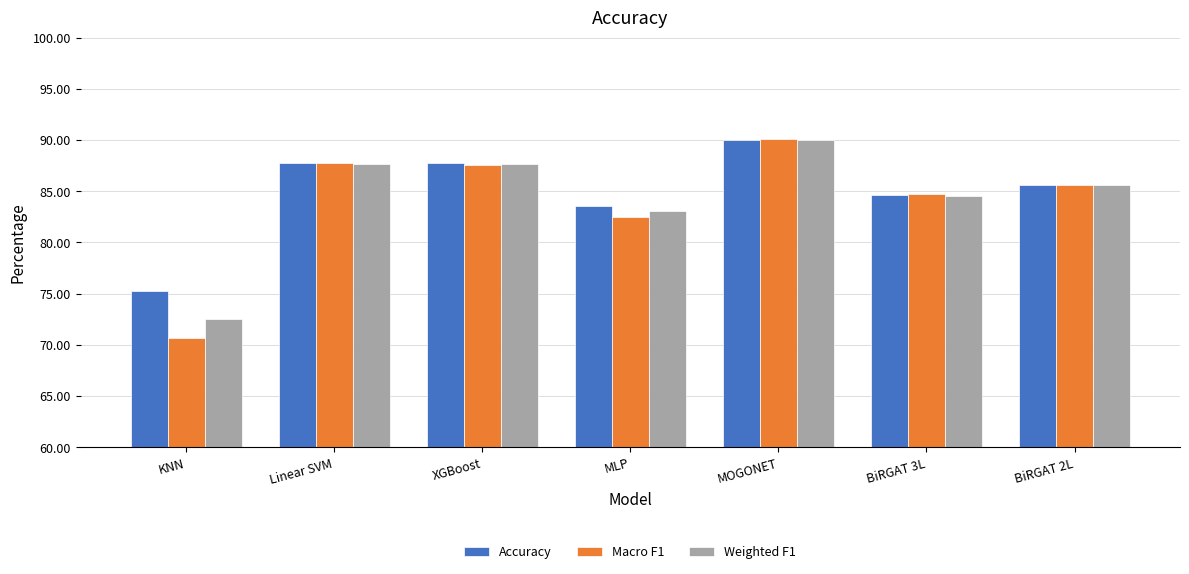

True or false: Macro F1 has a value of 82.5 at MLP.

True